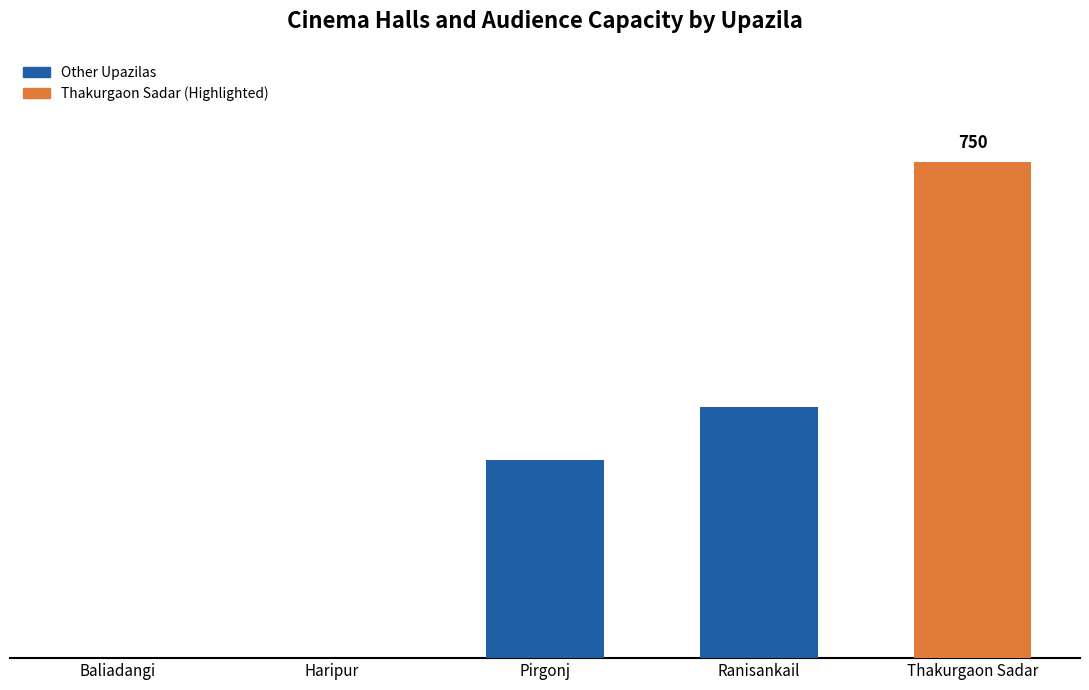

What position from the left is Thakurgaon Sadar?

5